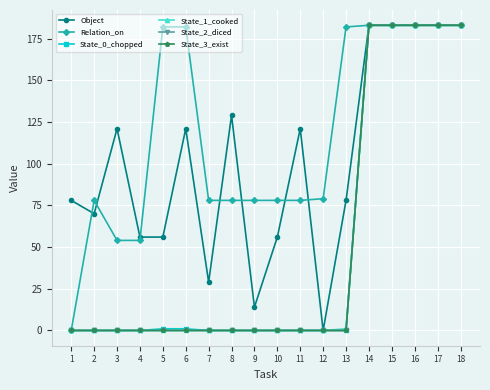

The value of State_3_exist at 14 is 125. True or false?

False